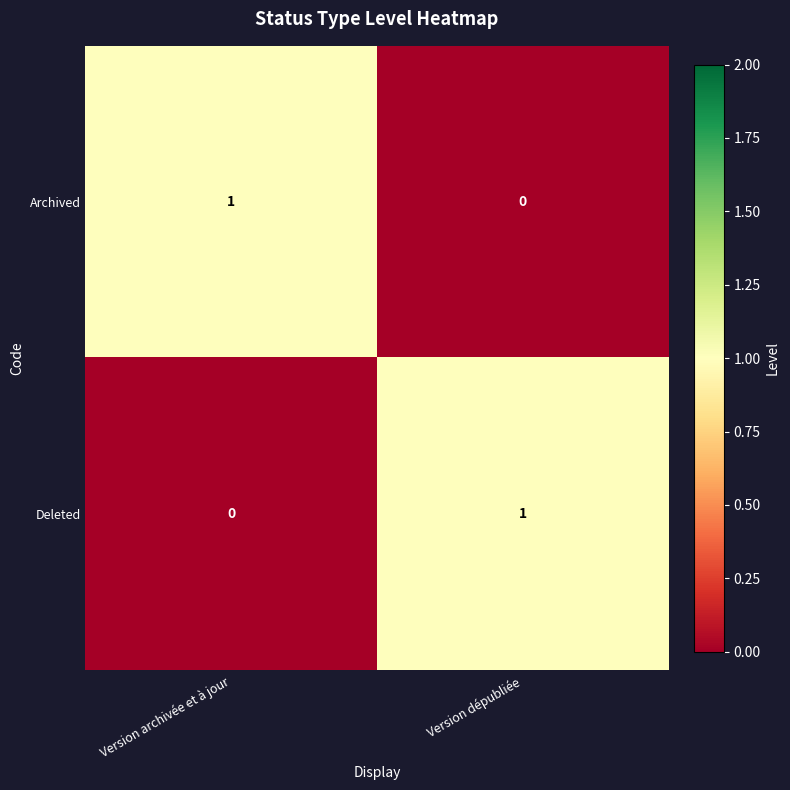

The value of Deleted at Version archivée et à jour is 0. True or false?

True